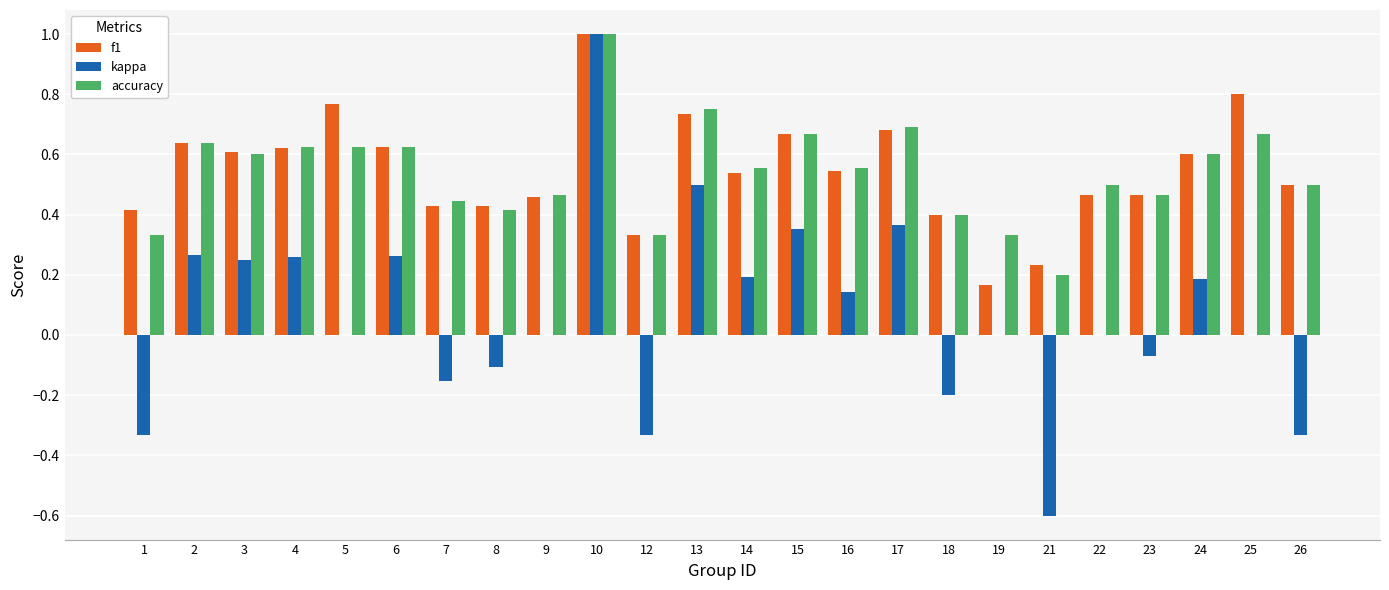

At which category is the sum across all series the highest?

10